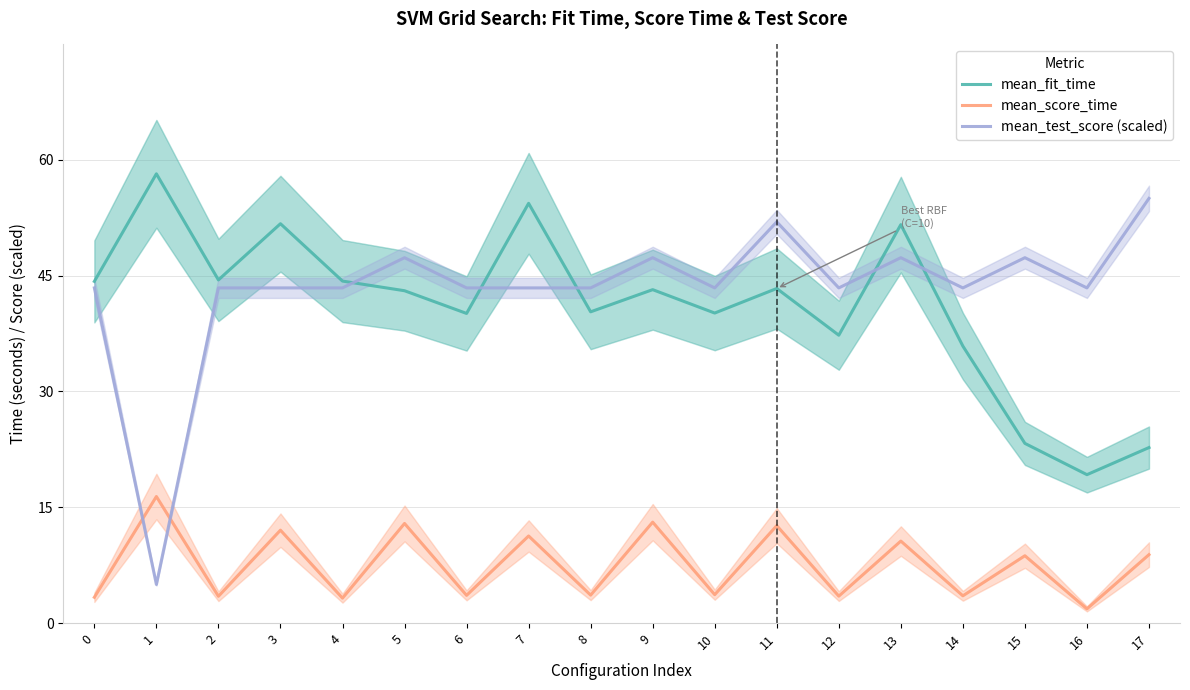

The mean_score_time series shows 4.4 at 1. True or false?

False